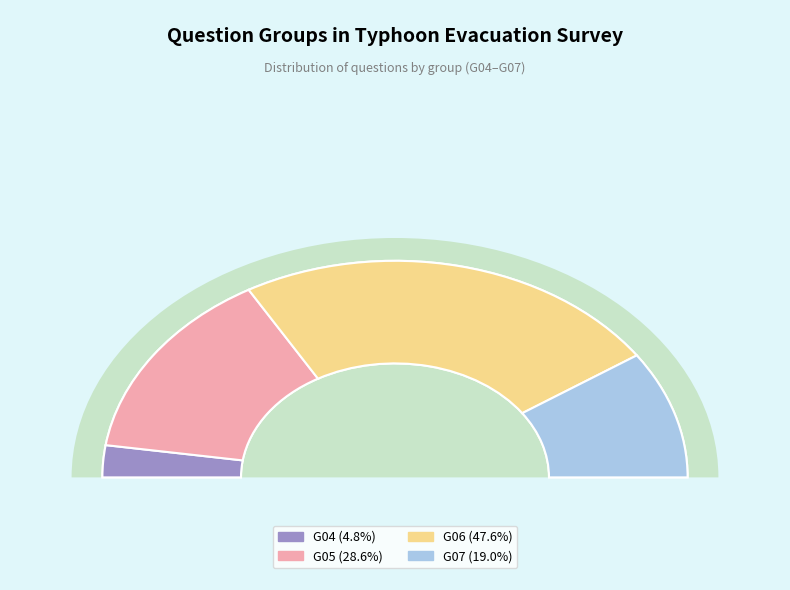

Is it true that G04 is 12% of the pie?

False